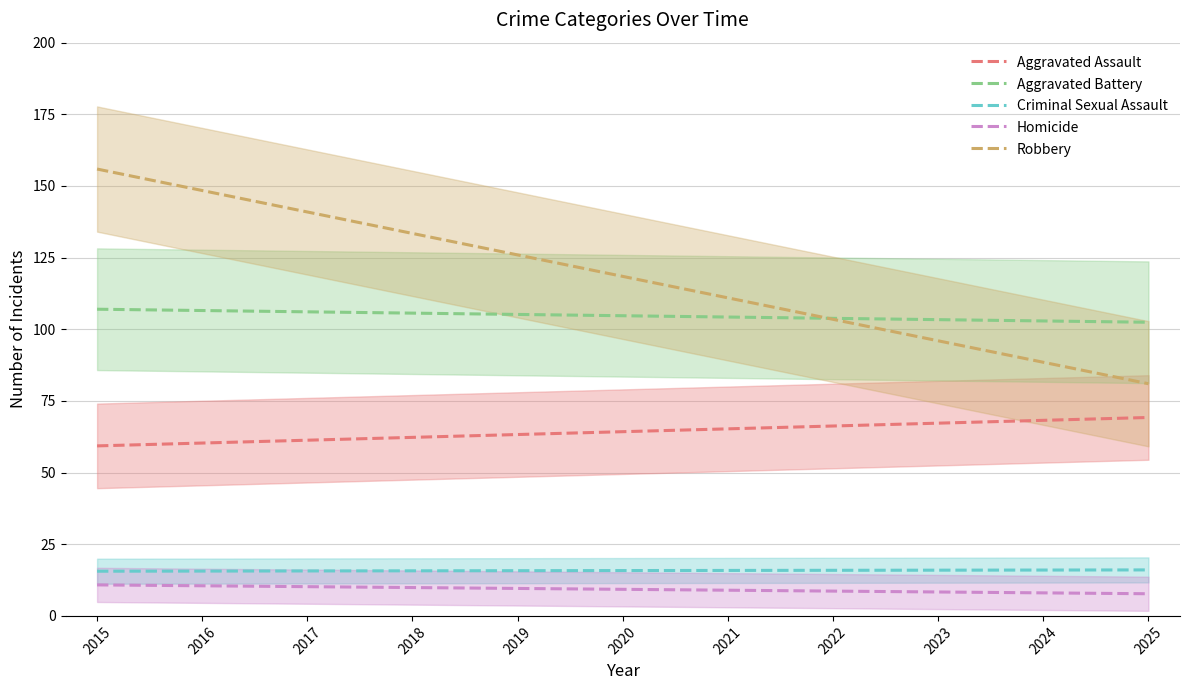

True or false: Criminal Sexual Assault and Homicide cross at least once.

False